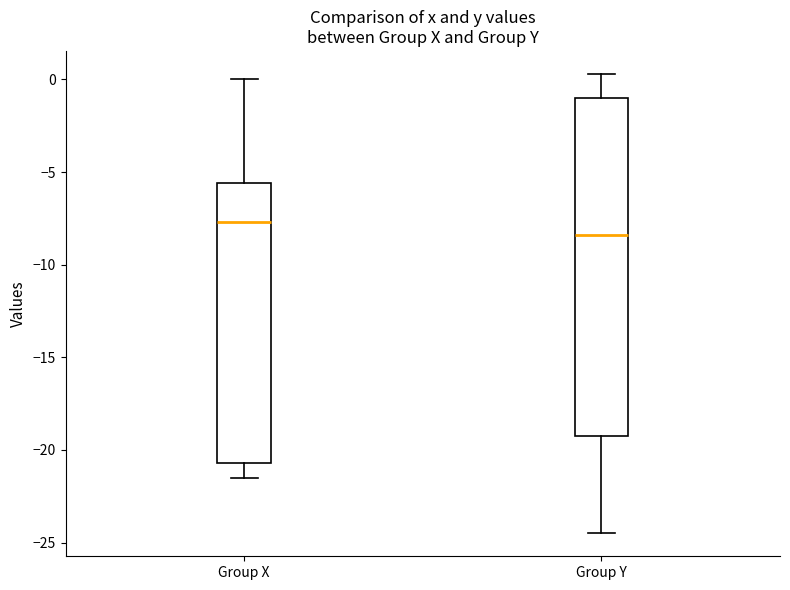

Where does the upper whisker of the box for Group X end on the y-axis? The values are not printed on the chart, so give them approximately, as read against the axis.

0.0